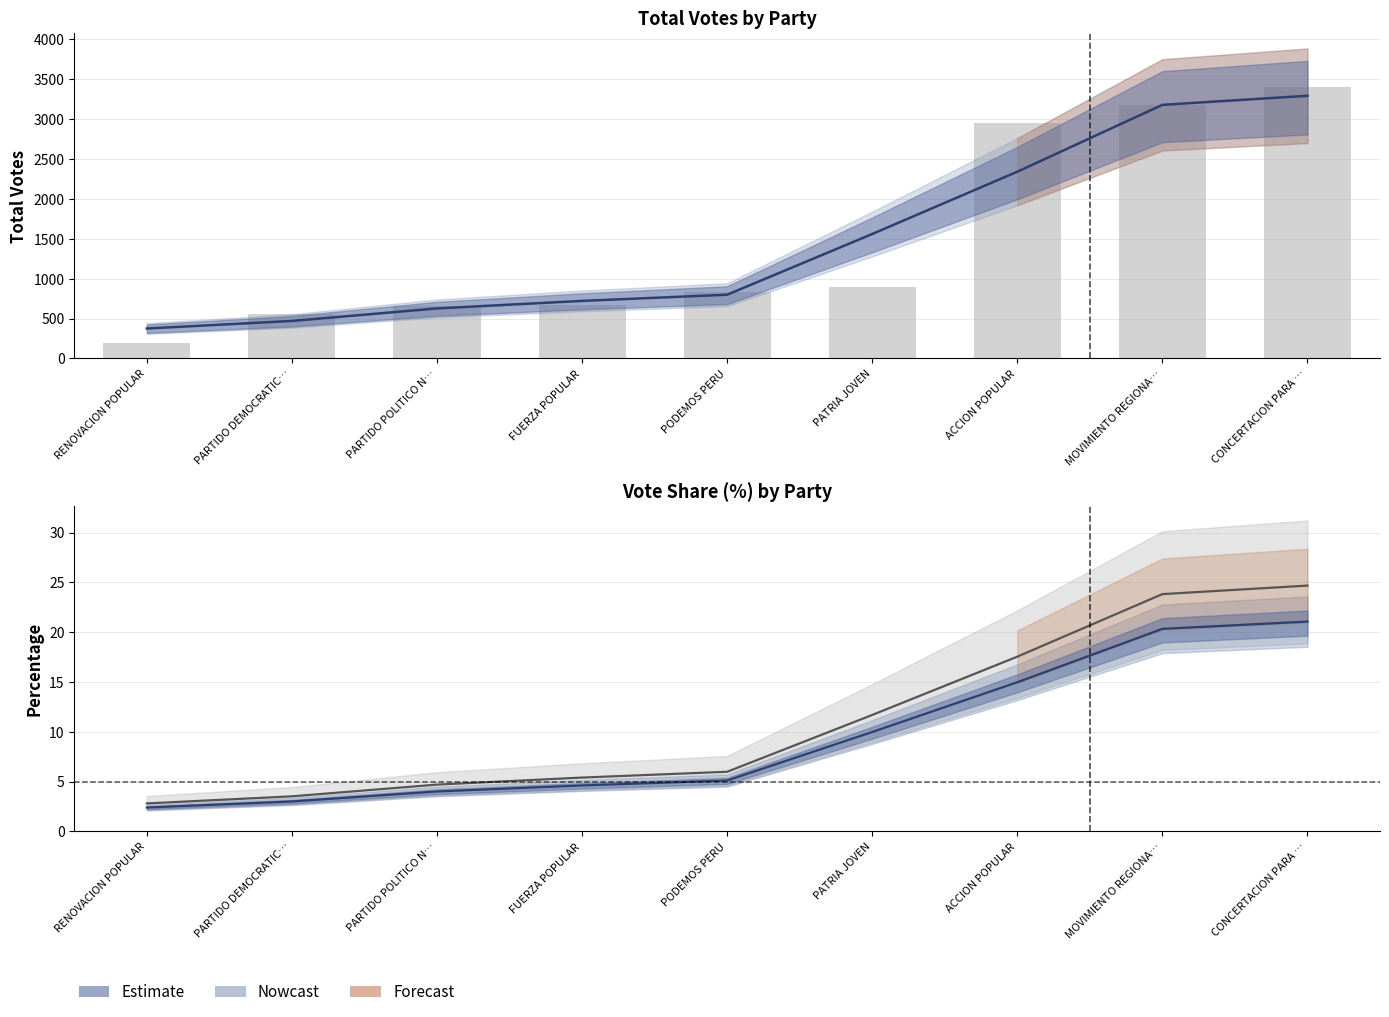

Which series changed the most between PARTIDO DEMOCRATIC… and PARTIDO POLITICO N…?

Total Votes (Nowcast)